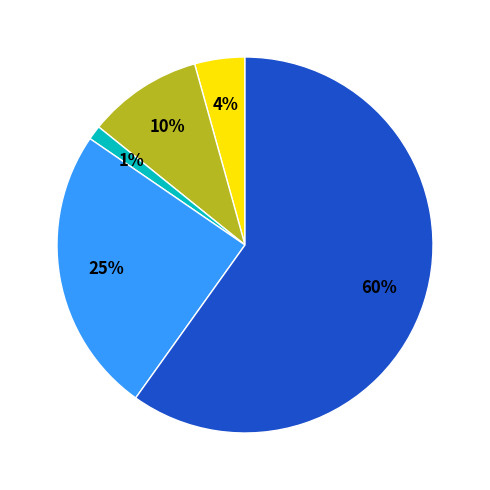

How many segments does this pie chart have?

5